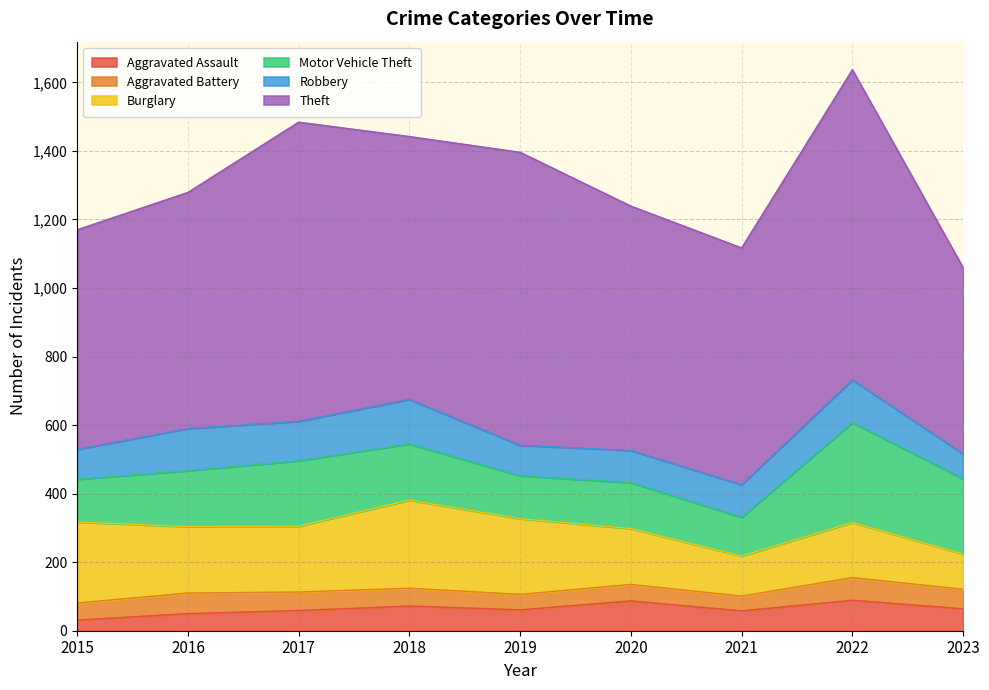

Which series has the widest spread of values?

Theft